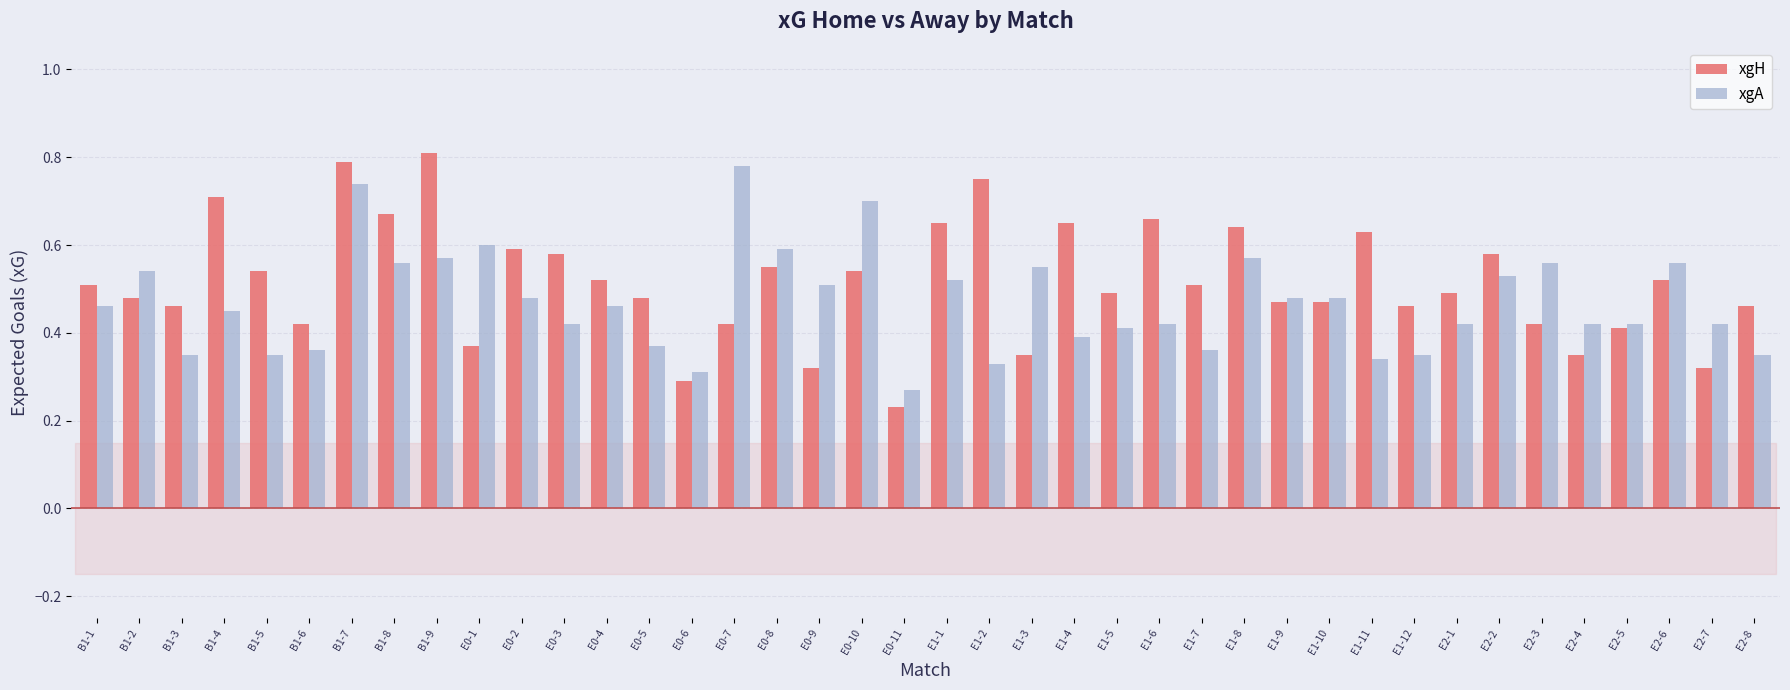

What are all the series names shown in the legend?

xgH, xgA